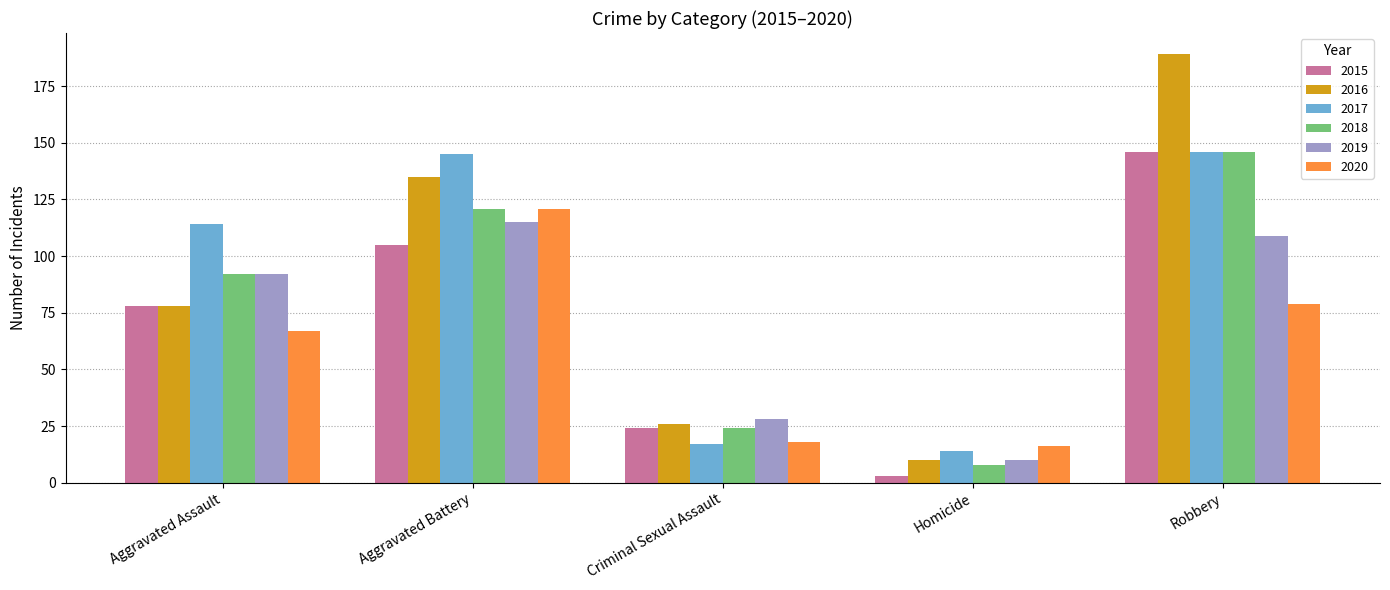

What is the label of the 2nd bar from the left?

Aggravated Battery